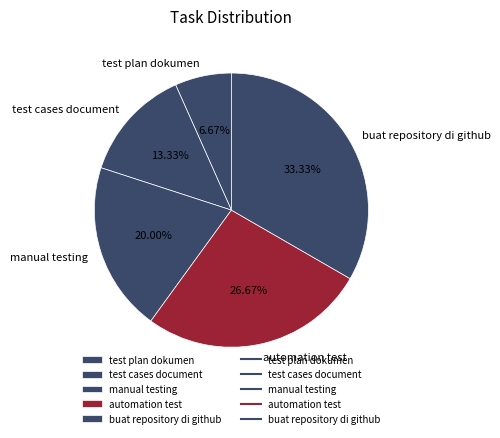

What is the total percentage of test plan dokumen and test cases document?

20.0%